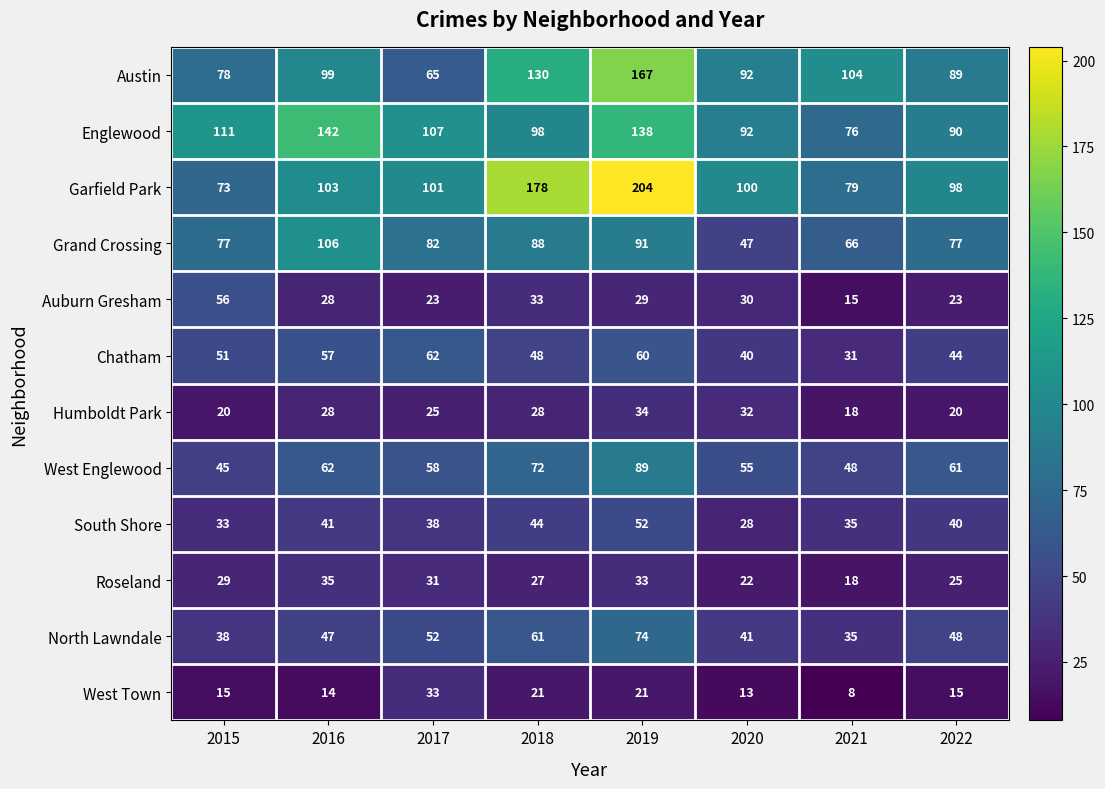

What is the minimum value for Grand Crossing?

47